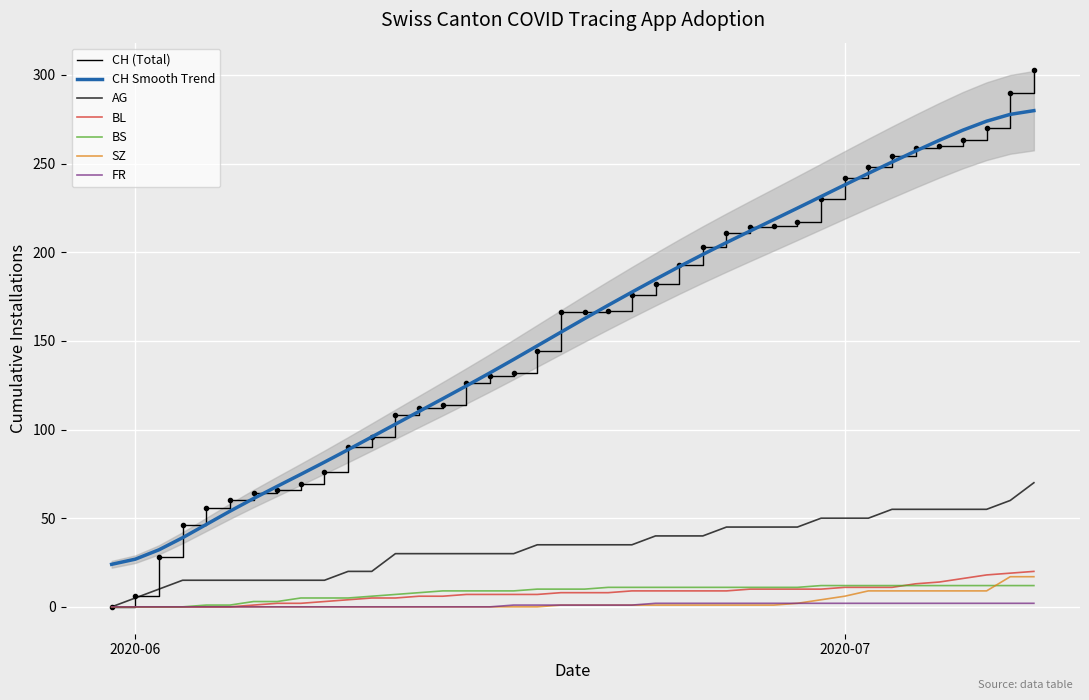

Reading right to left, what are all the values shown in this chart?

CH: 303	290	270	263	260	259	254	248	242	230	217	215	214	211	203	193	182	176	167	166	166	144	132	130	126	114	112	108	96	90	76	69	66	64	60	56	46	28	6	0
AG: 70	60	55	55	55	55	55	50	50	50	45	45	45	45	40	40	40	35	35	35	35	35	30	30	30	30	30	30	20	20	15	15	15	15	15	15	15	10	5	0
BL: 20	19	18	16	14	13	11	11	11	10	10	10	10	9	9	9	9	9	8	8	8	7	7	7	7	6	6	5	5	4	3	2	2	1	0	0	0	0	0	0
BS: 12	12	12	12	12	12	12	12	12	12	11	11	11	11	11	11	11	11	11	10	10	10	9	9	9	9	8	7	6	5	5	5	3	3	1	1	0	0	0	0
SZ: 17	17	9	9	9	9	9	9	6	4	2	1	1	1	1	1	1	1	1	1	1	0	0	0	0	0	0	0	0	0	0	0	0	0	0	0	0	0	0	0
FR: 2	2	2	2	2	2	2	2	2	2	2	2	2	2	2	2	2	1	1	1	1	1	1	0	0	0	0	0	0	0	0	0	0	0	0	0	0	0	0	0